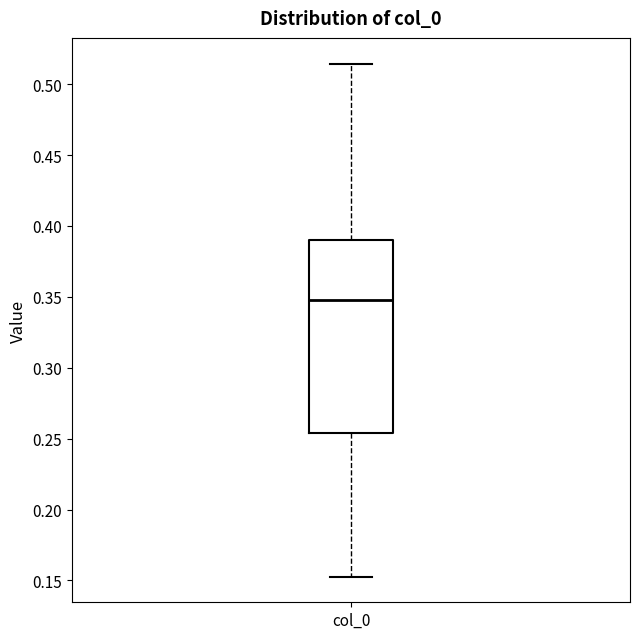

Where does the upper whisker of the box for col_0 end on the y-axis? The values are not printed on the chart, so give them approximately, as read against the axis.

0.515